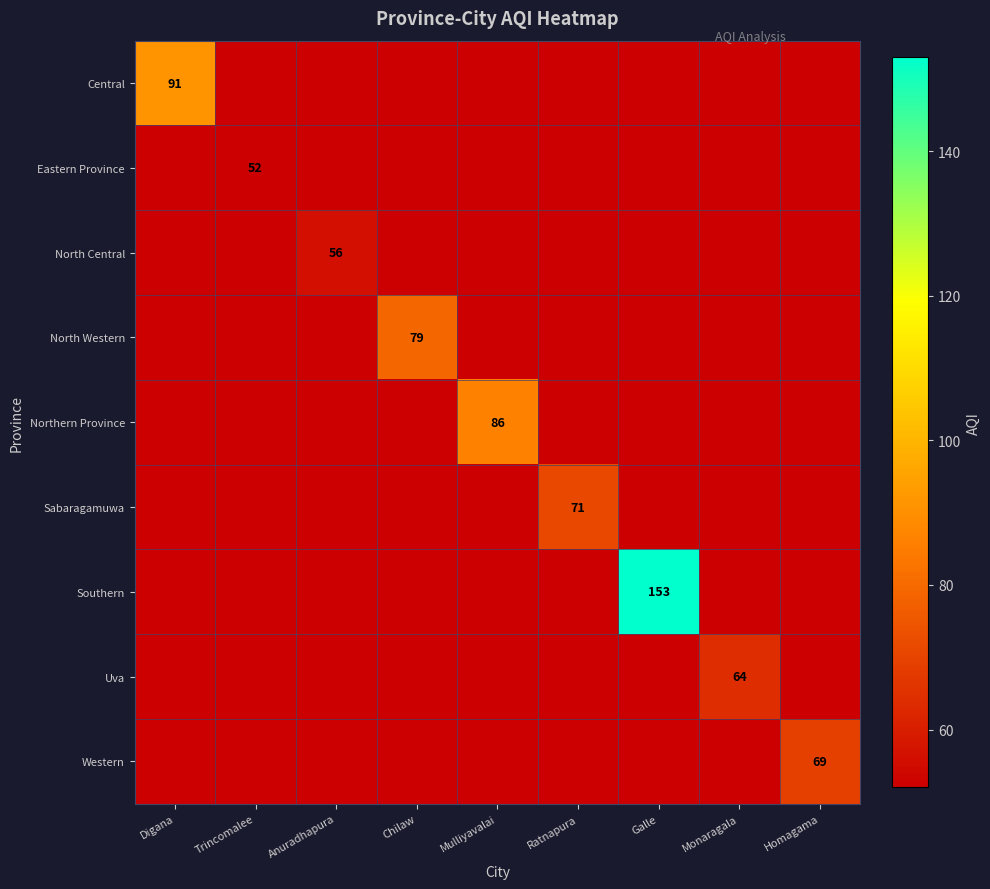

The value of Sabaragamuwa at Ratnapura is 36. True or false?

False